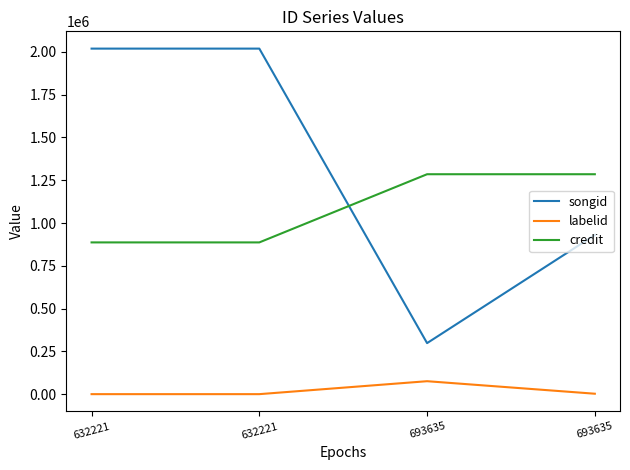

At how many categories does at least one series exceed 195572?

4